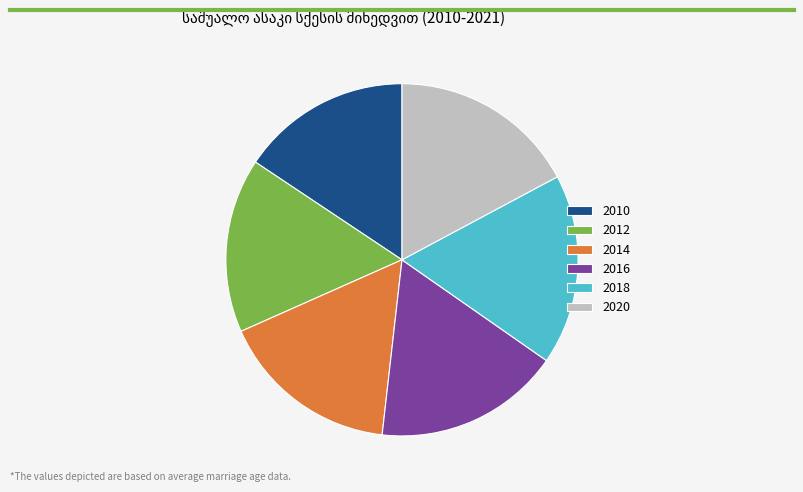

How many segments does this pie chart have?

6